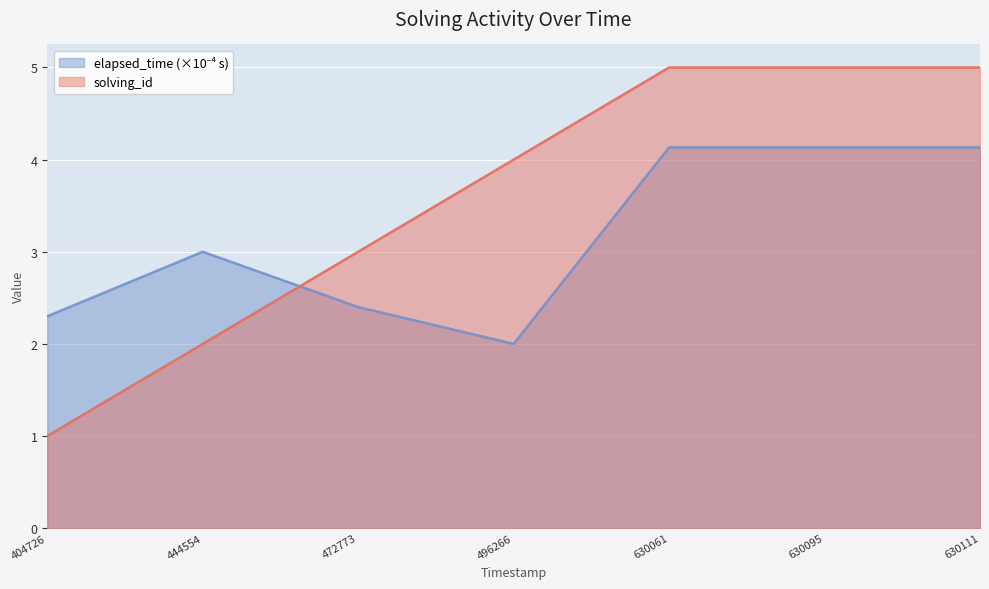

What is the difference between the maximum and minimum values in the solving_id series?

4.0